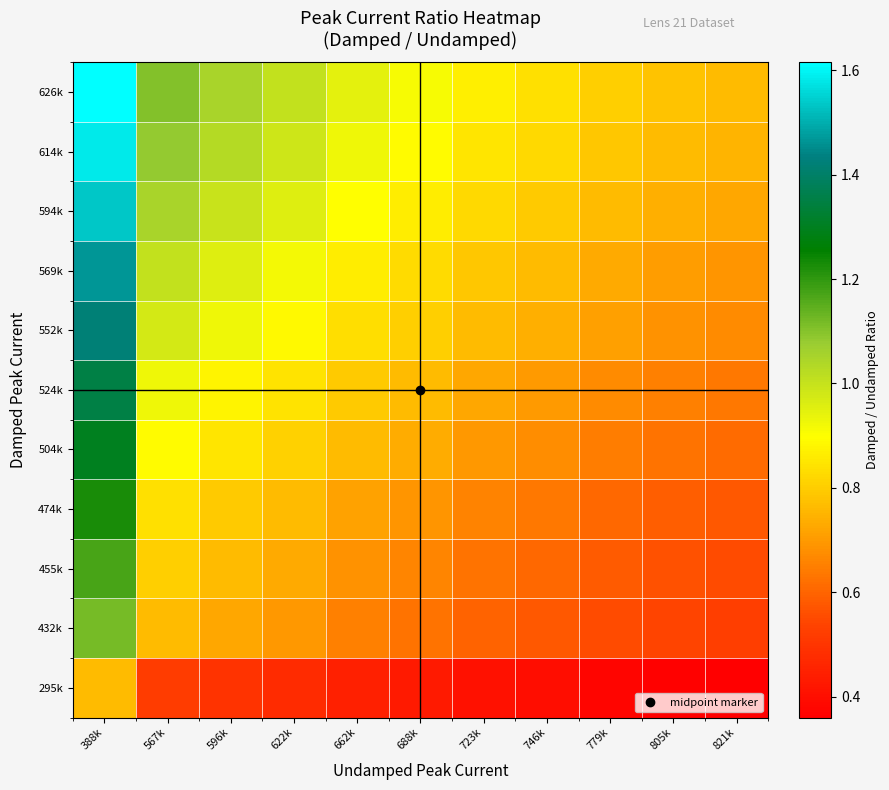

Reading left to right, transcribe all the data shown in this chart.

295k: 388k=0.8	567k=0.5	596k=0.5	622k=0.5	662k=0.4	688k=0.4	723k=0.4	746k=0.4	779k=0.4	805k=0.4	821k=0.4
432k: 388k=1.1	567k=0.8	596k=0.7	622k=0.7	662k=0.7	688k=0.6	723k=0.6	746k=0.6	779k=0.6	805k=0.5	821k=0.5
455k: 388k=1.2	567k=0.8	596k=0.8	622k=0.7	662k=0.7	688k=0.7	723k=0.6	746k=0.6	779k=0.6	805k=0.6	821k=0.6
474k: 388k=1.2	567k=0.8	596k=0.8	622k=0.8	662k=0.7	688k=0.7	723k=0.7	746k=0.6	779k=0.6	805k=0.6	821k=0.6
504k: 388k=1.3	567k=0.9	596k=0.8	622k=0.8	662k=0.8	688k=0.7	723k=0.7	746k=0.7	779k=0.6	805k=0.6	821k=0.6
524k: 388k=1.4	567k=0.9	596k=0.9	622k=0.8	662k=0.8	688k=0.8	723k=0.7	746k=0.7	779k=0.7	805k=0.7	821k=0.6
552k: 388k=1.4	567k=1.0	596k=0.9	622k=0.9	662k=0.8	688k=0.8	723k=0.8	746k=0.7	779k=0.7	805k=0.7	821k=0.7
569k: 388k=1.5	567k=1.0	596k=1.0	622k=0.9	662k=0.9	688k=0.8	723k=0.8	746k=0.8	779k=0.7	805k=0.7	821k=0.7
594k: 388k=1.5	567k=1.0	596k=1.0	622k=1.0	662k=0.9	688k=0.9	723k=0.8	746k=0.8	779k=0.8	805k=0.7	821k=0.7
614k: 388k=1.6	567k=1.1	596k=1.0	622k=1.0	662k=0.9	688k=0.9	723k=0.8	746k=0.8	779k=0.8	805k=0.8	821k=0.7
626k: 388k=1.6	567k=1.1	596k=1.1	622k=1.0	662k=0.9	688k=0.9	723k=0.9	746k=0.8	779k=0.8	805k=0.8	821k=0.8